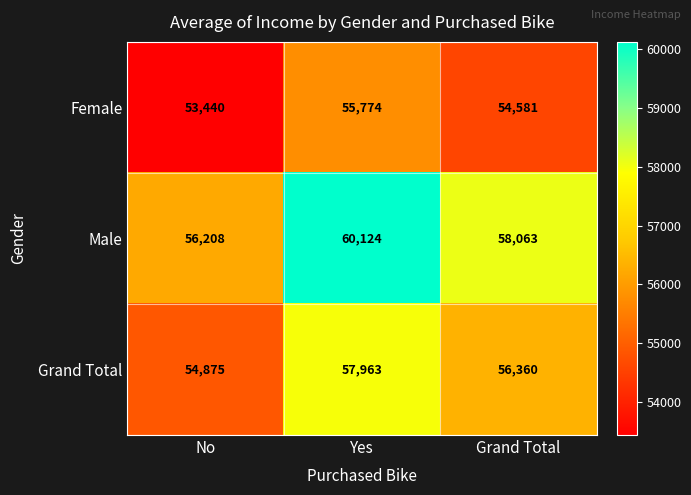

Reading left to right, transcribe all the data shown in this chart.

Female: No=53440	Yes=55774	Grand Total=54581
Male: No=56208	Yes=60124	Grand Total=58063
Grand Total: No=54875	Yes=57963	Grand Total=56360